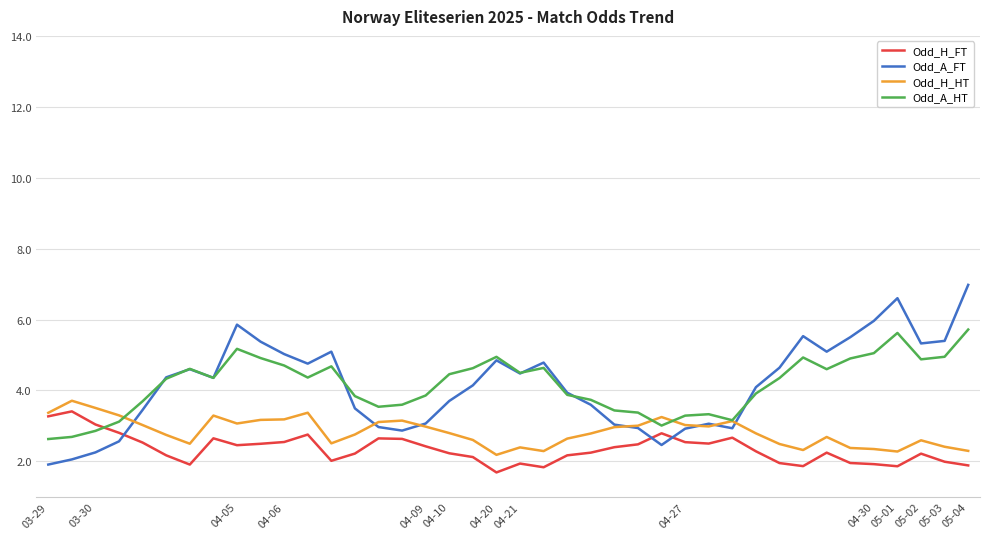

True or false: Odd_A_HT and Odd_H_FT intersect in this chart.

True